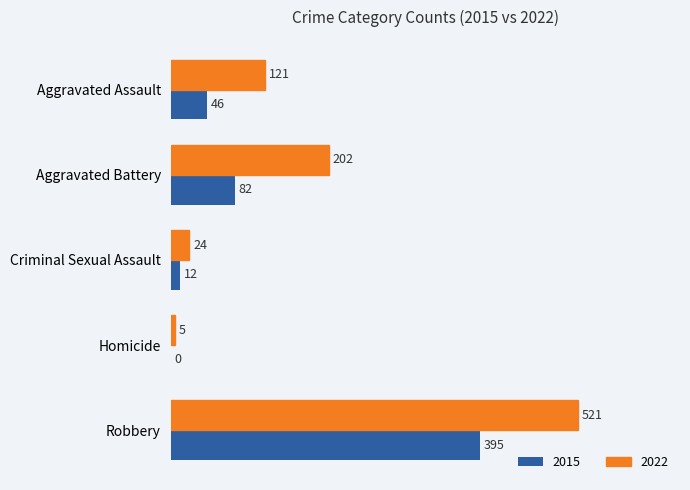

What is the sum of all 2022 values?

873